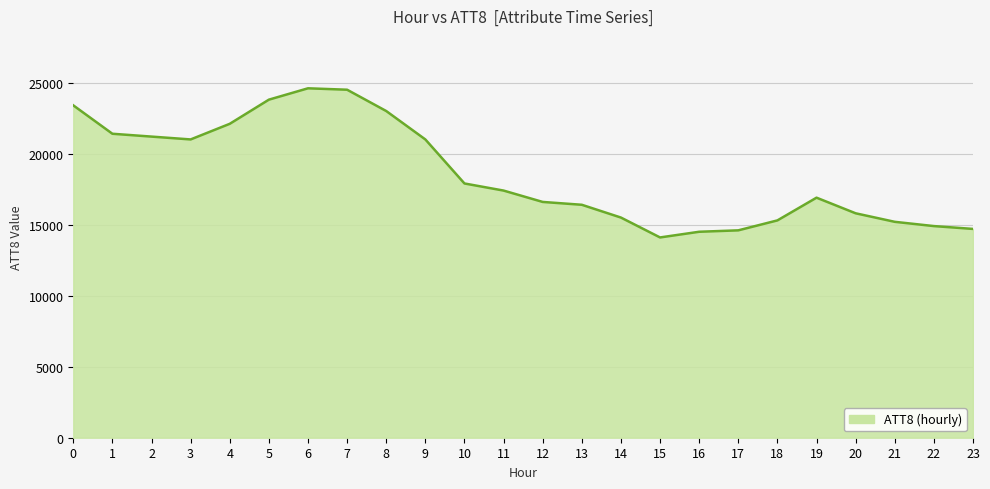

What is the approximate value at 23, to the nearest 10?

14700